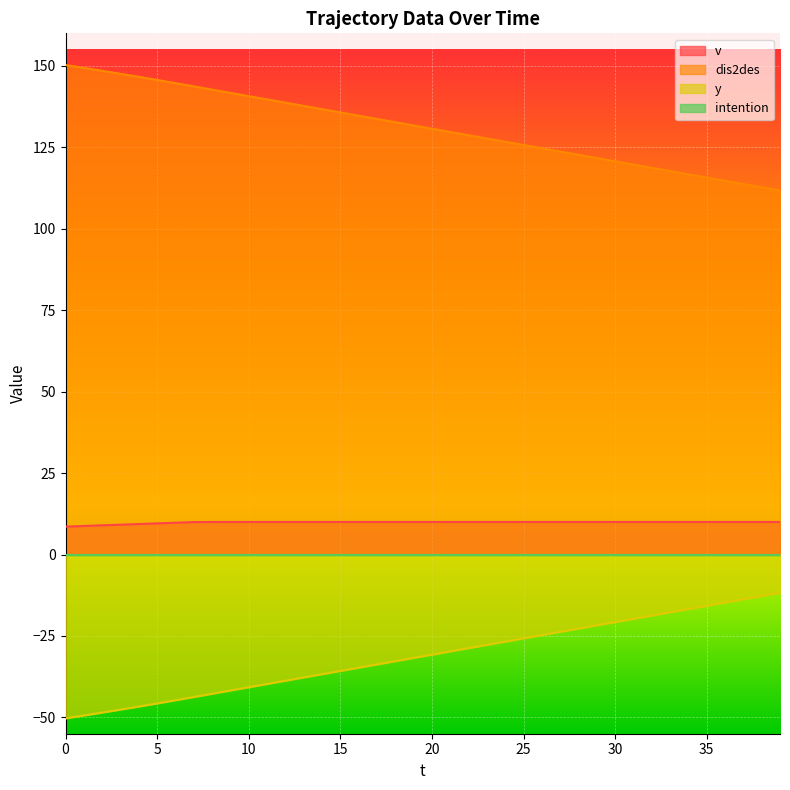

True or false: y and v intersect in this chart.

False